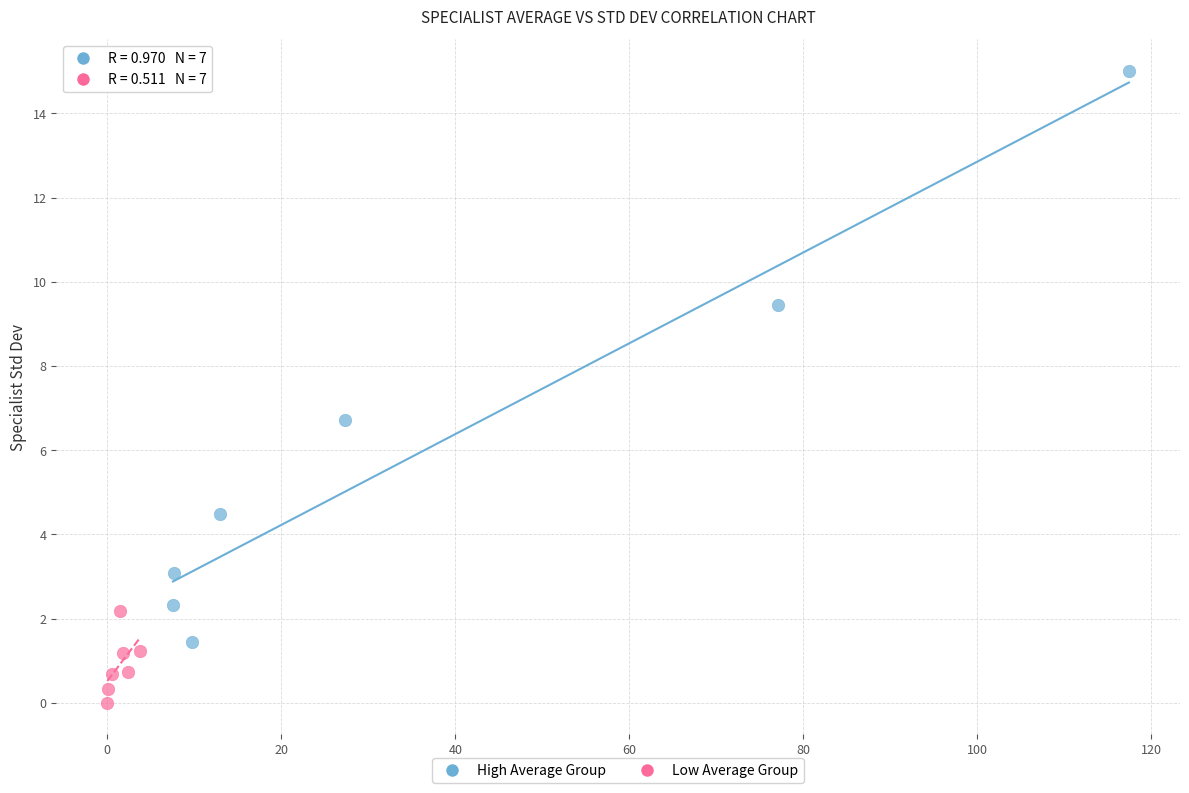

Which series contains the lowest Y value?

Low Average Group